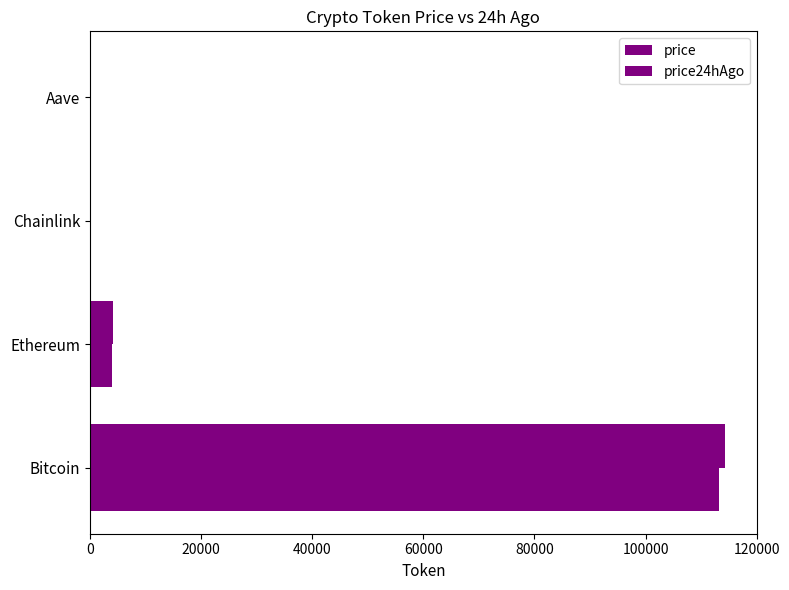

How many data points in price24hAgo are above 4127?

2